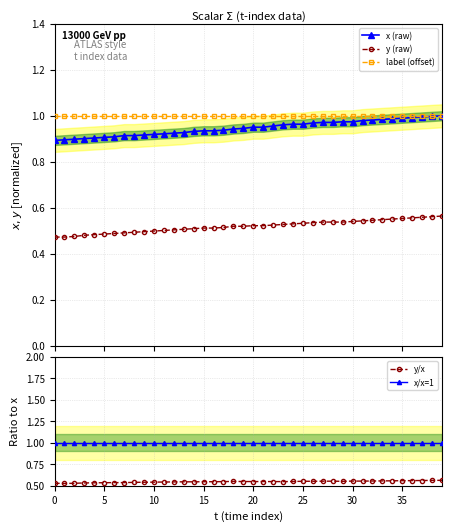

What is the difference between the maximum and second lowest values in the x (raw) series?

0.1